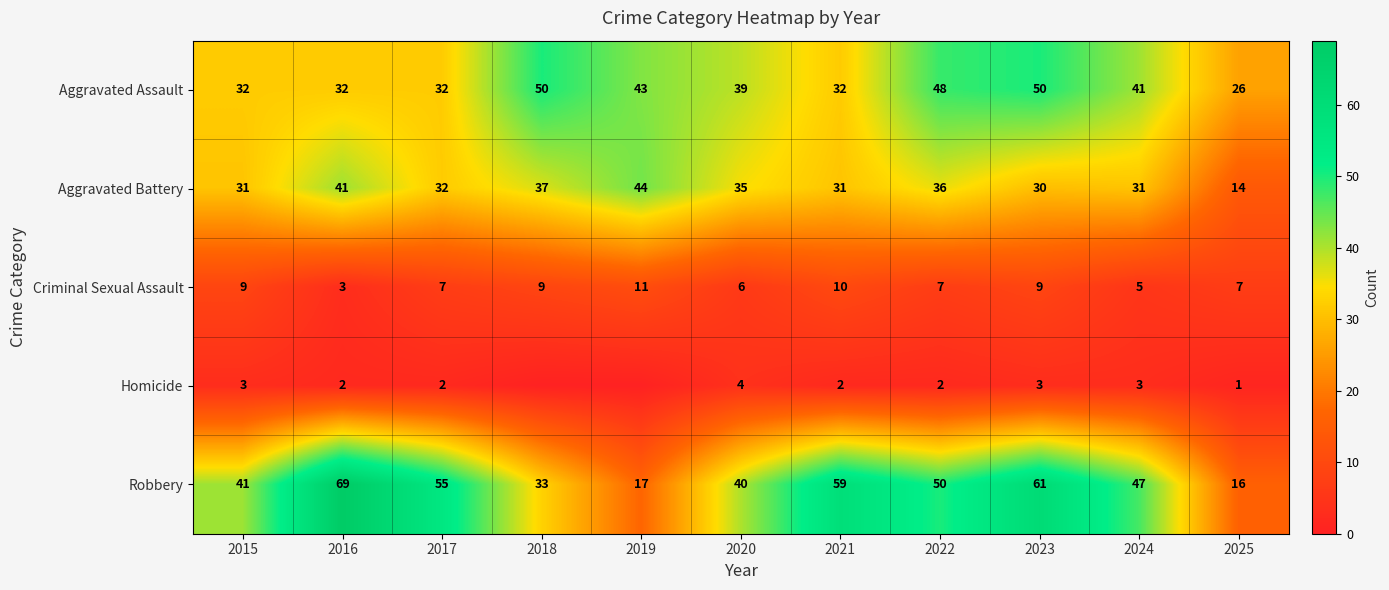

What is the maximum value for Robbery?

69